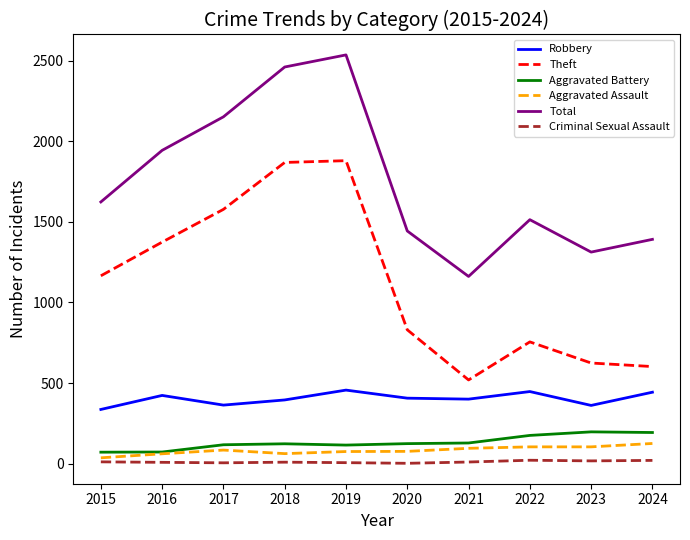

At which label does Total reach its peak?

2019